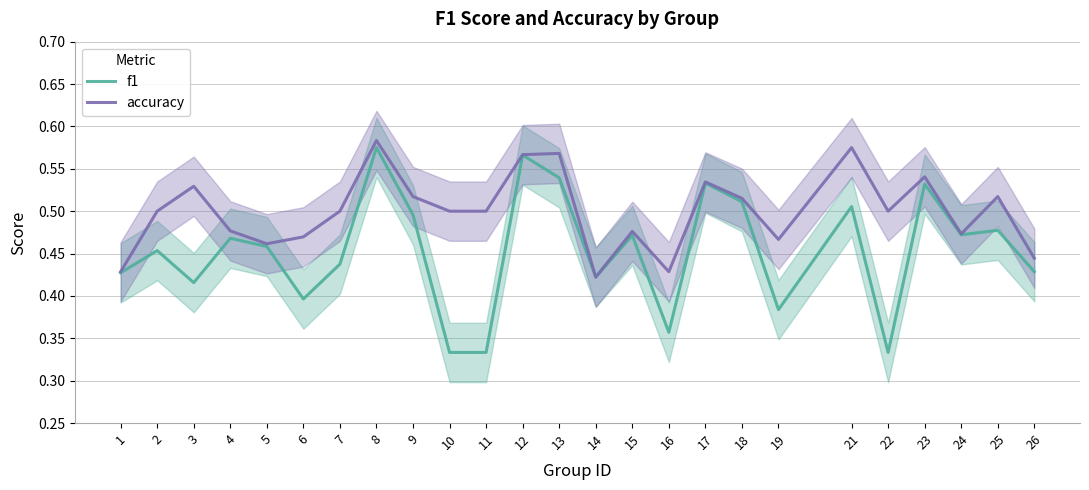

True or false: accuracy has more than 0 interior local peaks.

True